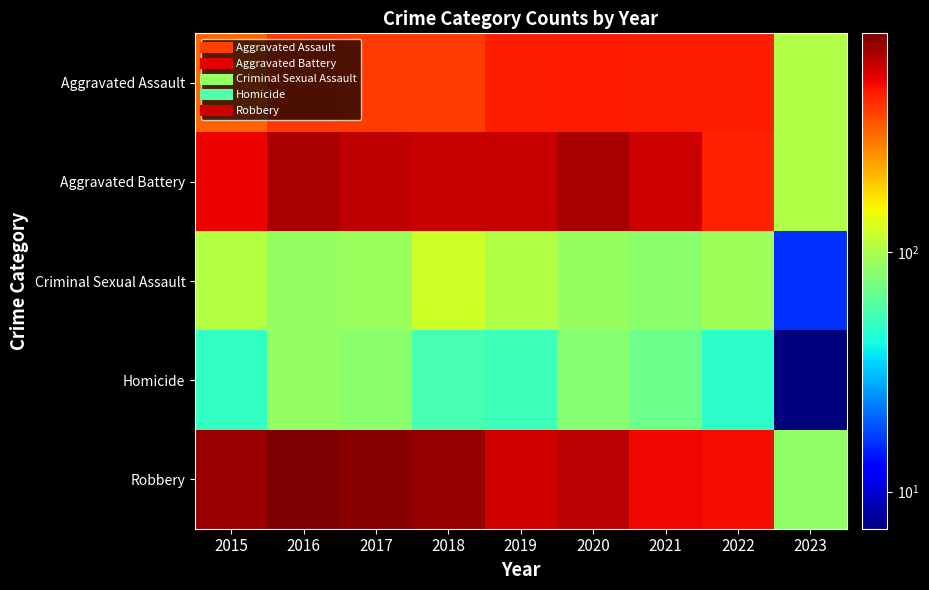

List the series in order of their peak value, lowest first.

Homicide, Criminal Sexual Assault, Aggravated Assault, Aggravated Battery, Robbery